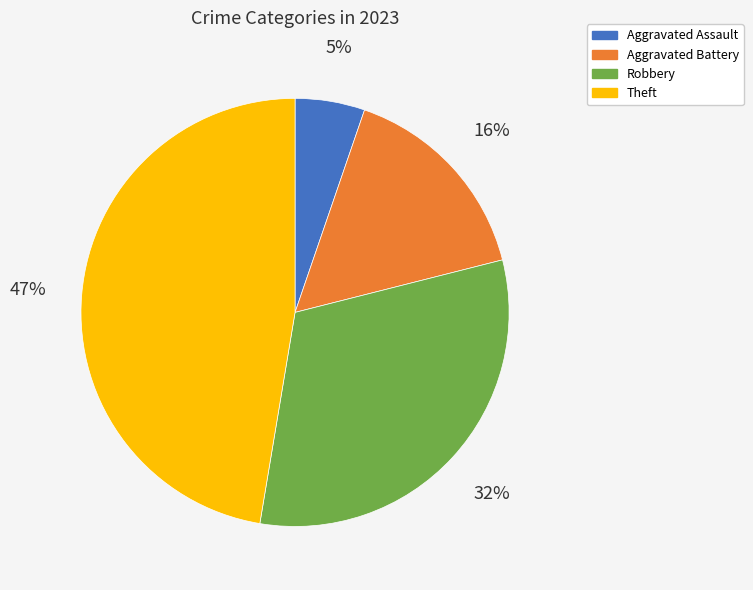

How many slices are in this pie chart?

4